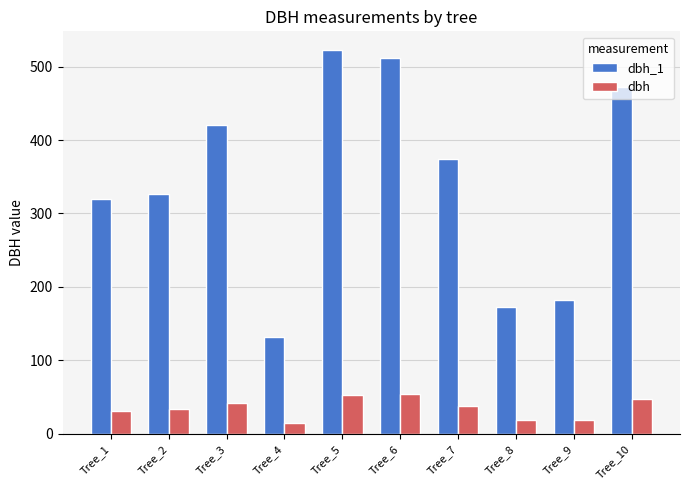

Which series has the largest total across all categories?

dbh_1